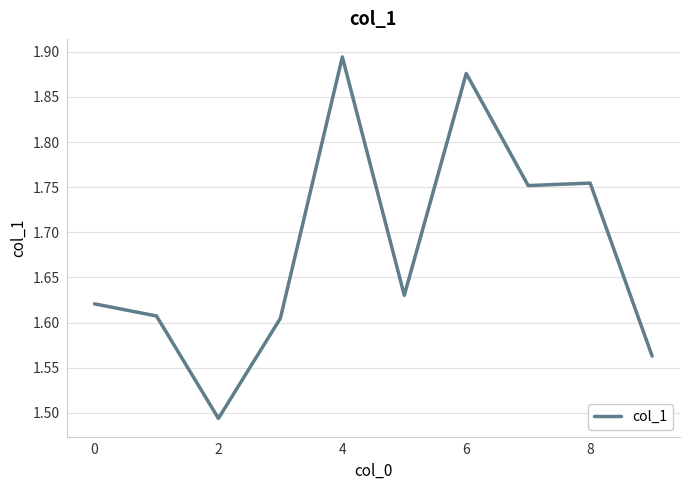

What is the difference between the maximum and minimum values?

0.4